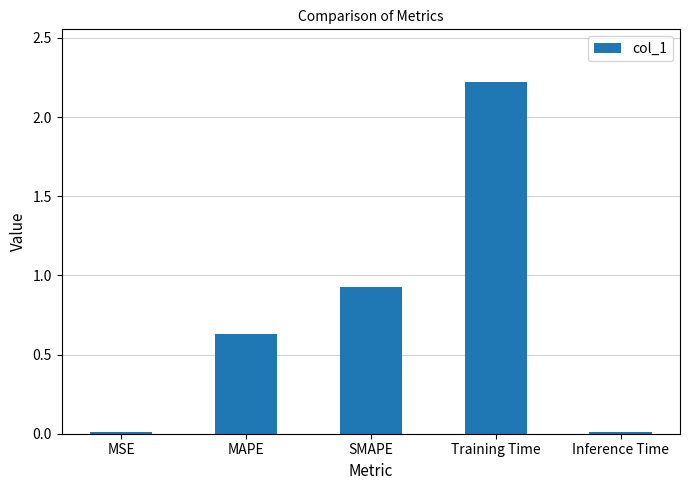

What is the sum of the values at SMAPE and MAPE?

1.6